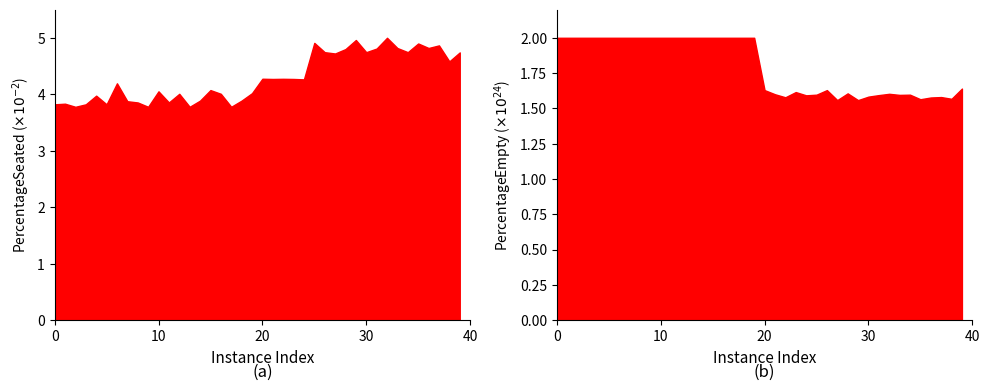

In PercentageSeated, how many points are lower than both neighbors (excluding endpoints)?

13